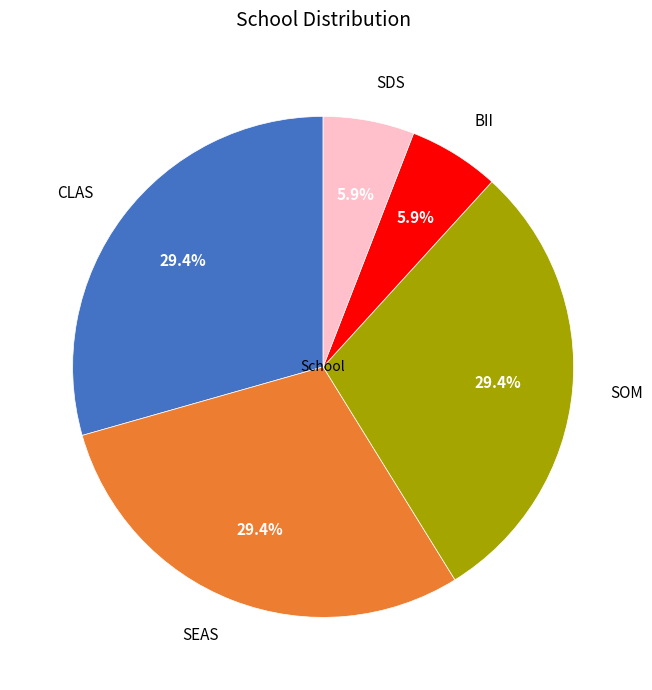

To the nearest percent, what is the combined percentage of SEAS and SDS?

35%